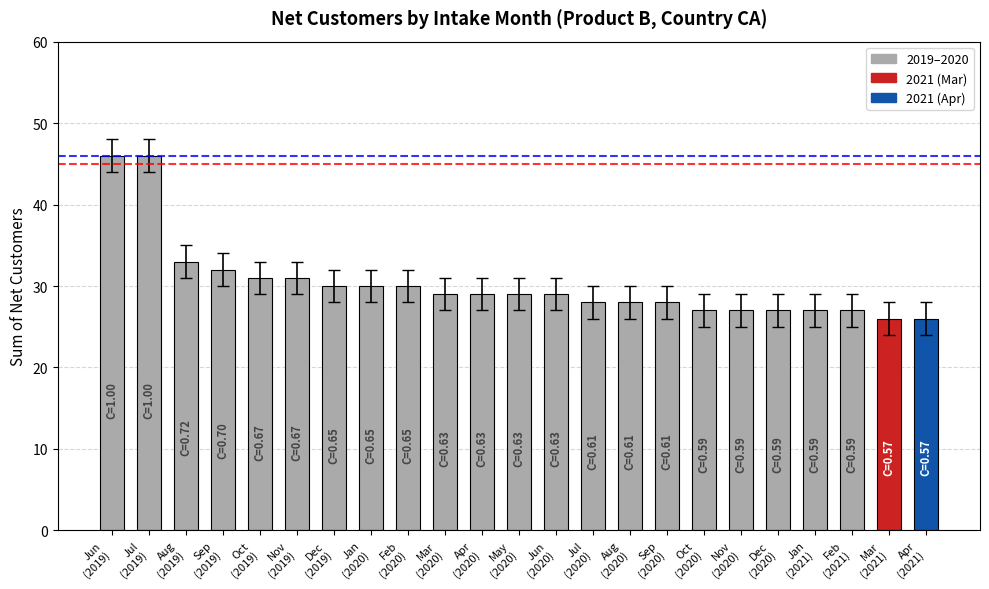

What is the difference between the maximum and minimum values?

20